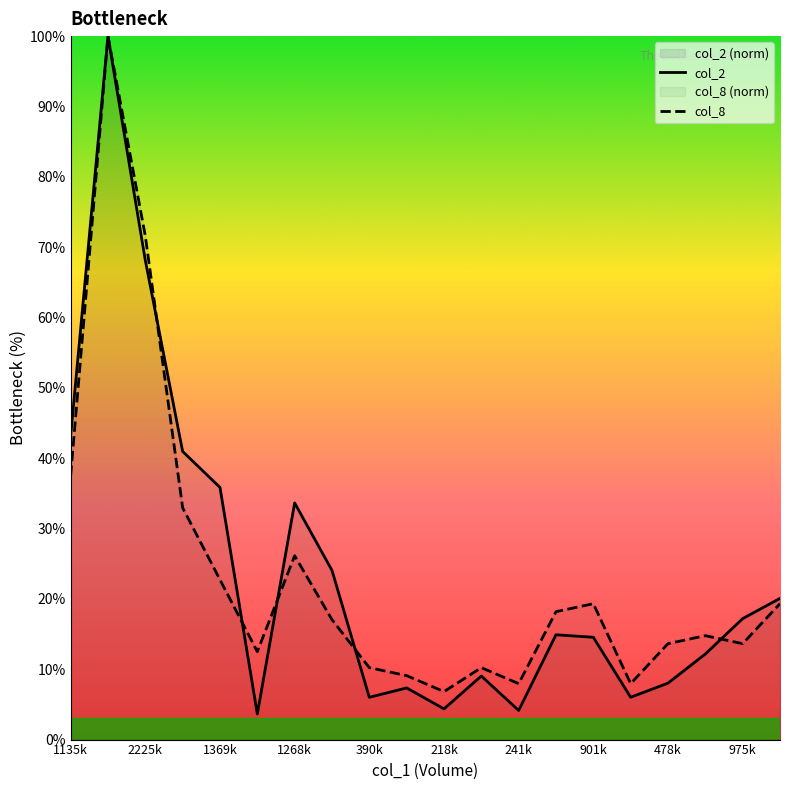

Rank the series by their maximum value, from highest to lowest.

col_2, col_8